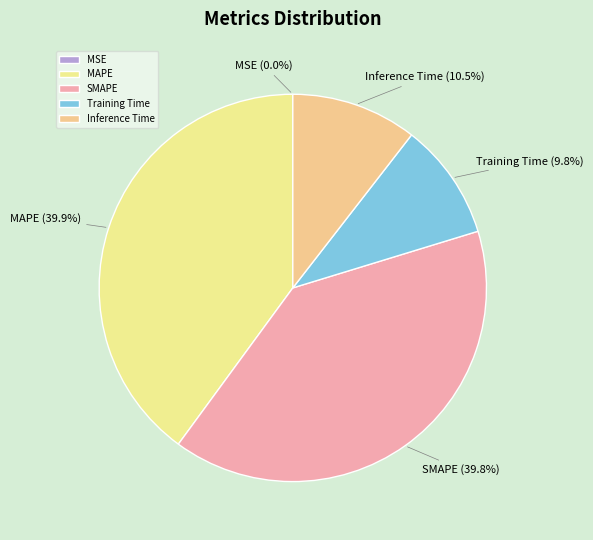

True or false: Inference Time accounts for 1% of the total.

False